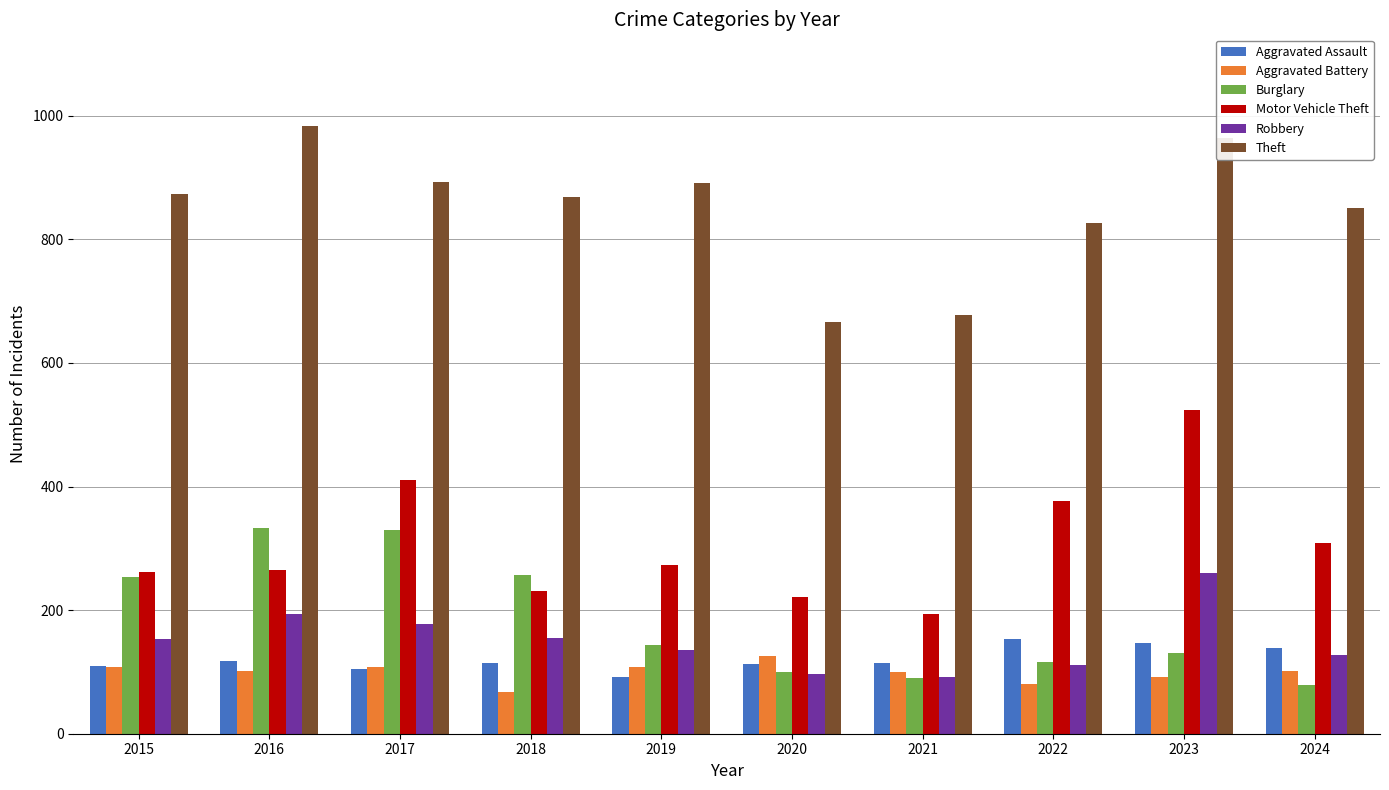

What is the minimum value for Burglary?

79